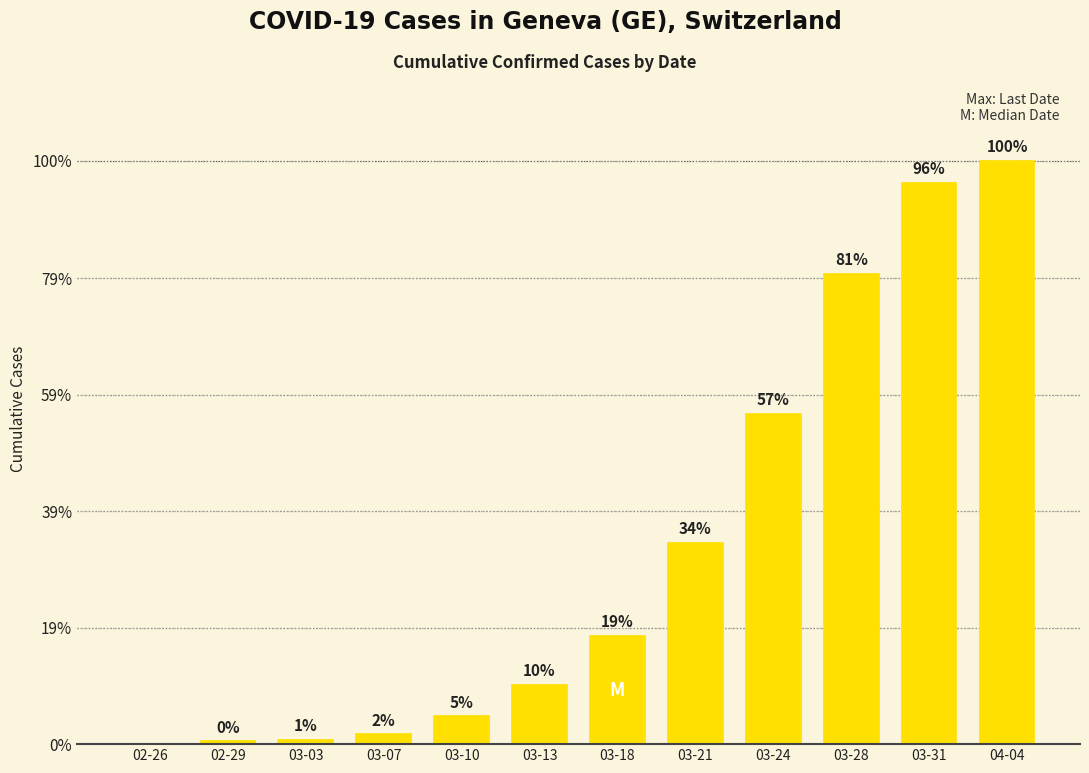

Are the bars horizontal?

No